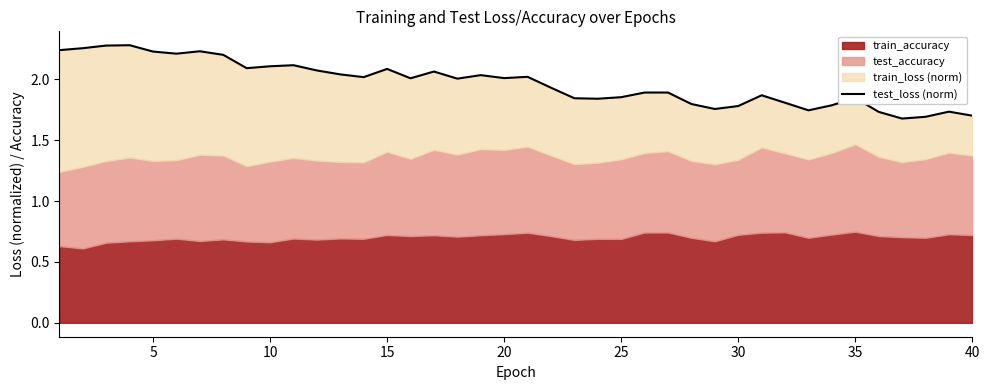

Does the chart display data point markers on the line(s)?

No